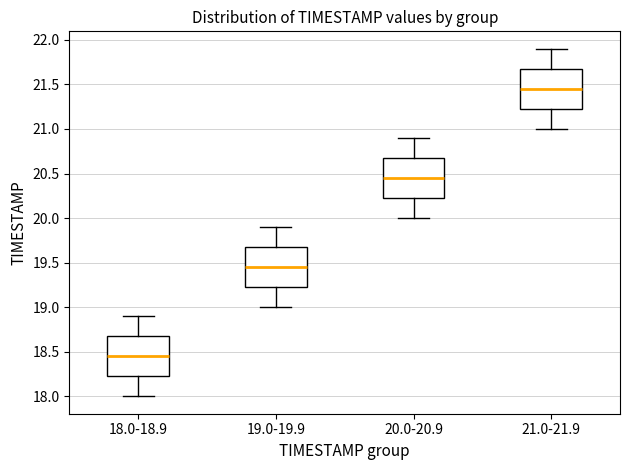

Reading left to right, transcribe this box plot: for each box, give where its median line is, the range the box spans, and where its two whiskers end, as read against the y-axis. The values are not printed on the chart, so give them approximately, as read against the axis.

18.0-18.9: median 18.45, box 18.25 to 18.70, whiskers 18.00 to 18.90
19.0-19.9: median 19.45, box 19.25 to 19.70, whiskers 19.00 to 19.90
20.0-20.9: median 20.45, box 20.25 to 20.70, whiskers 20.00 to 20.90
21.0-21.9: median 21.45, box 21.25 to 21.70, whiskers 21.00 to 21.90